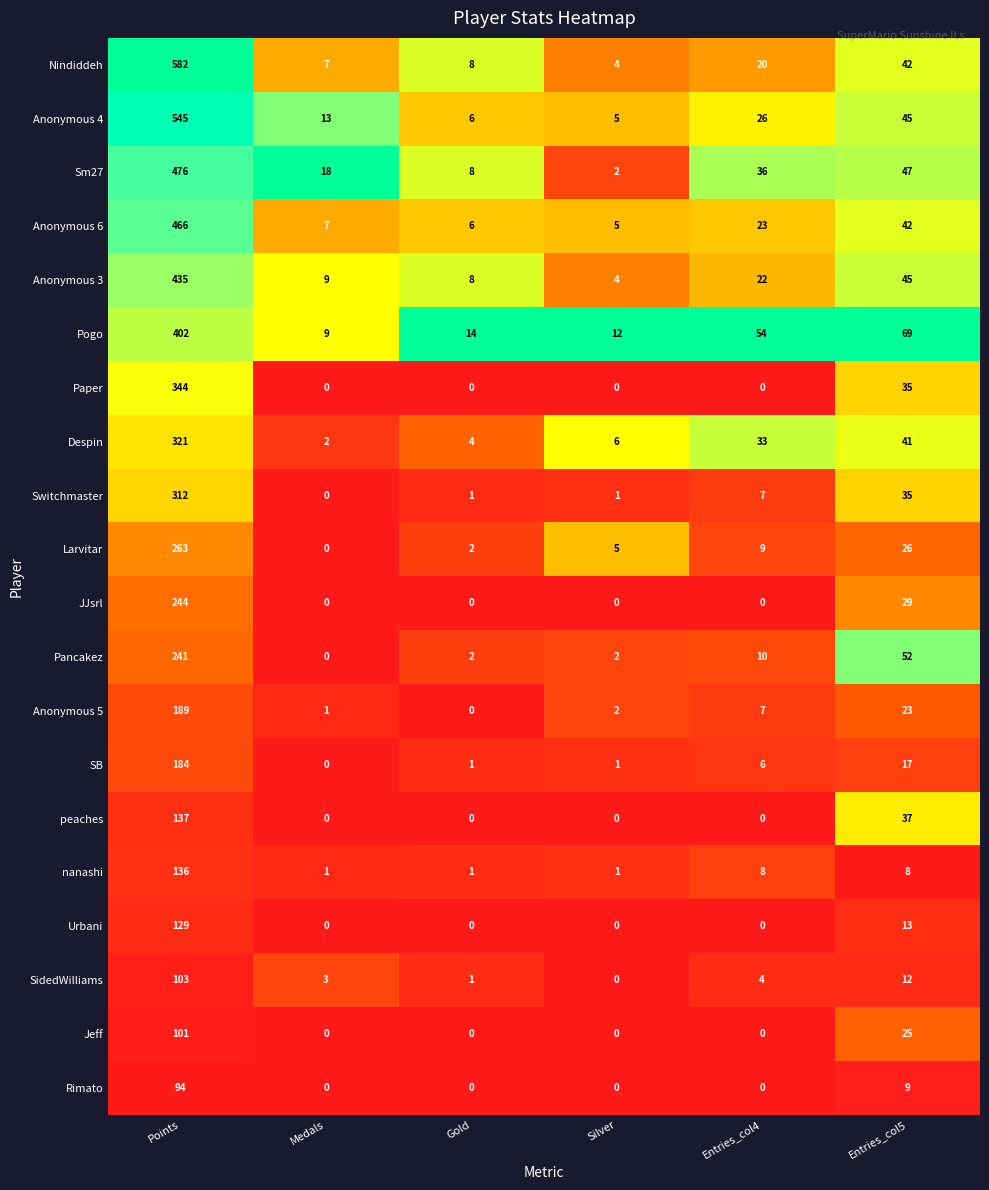

What is the maximum value shown in the chart?

582